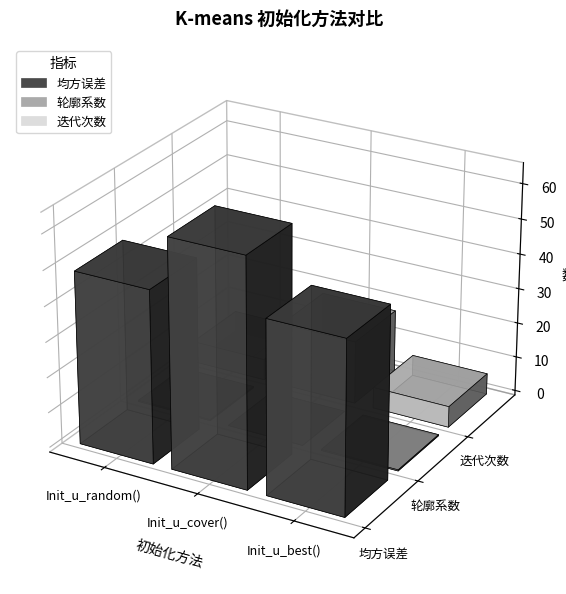

Reading left to right, extract all data points from this chart.

均方误差: 49.0	64.5	49.0
轮廓系数: 0.3	-1.0	0.3
迭代次数: 6.0	18.0	6.0